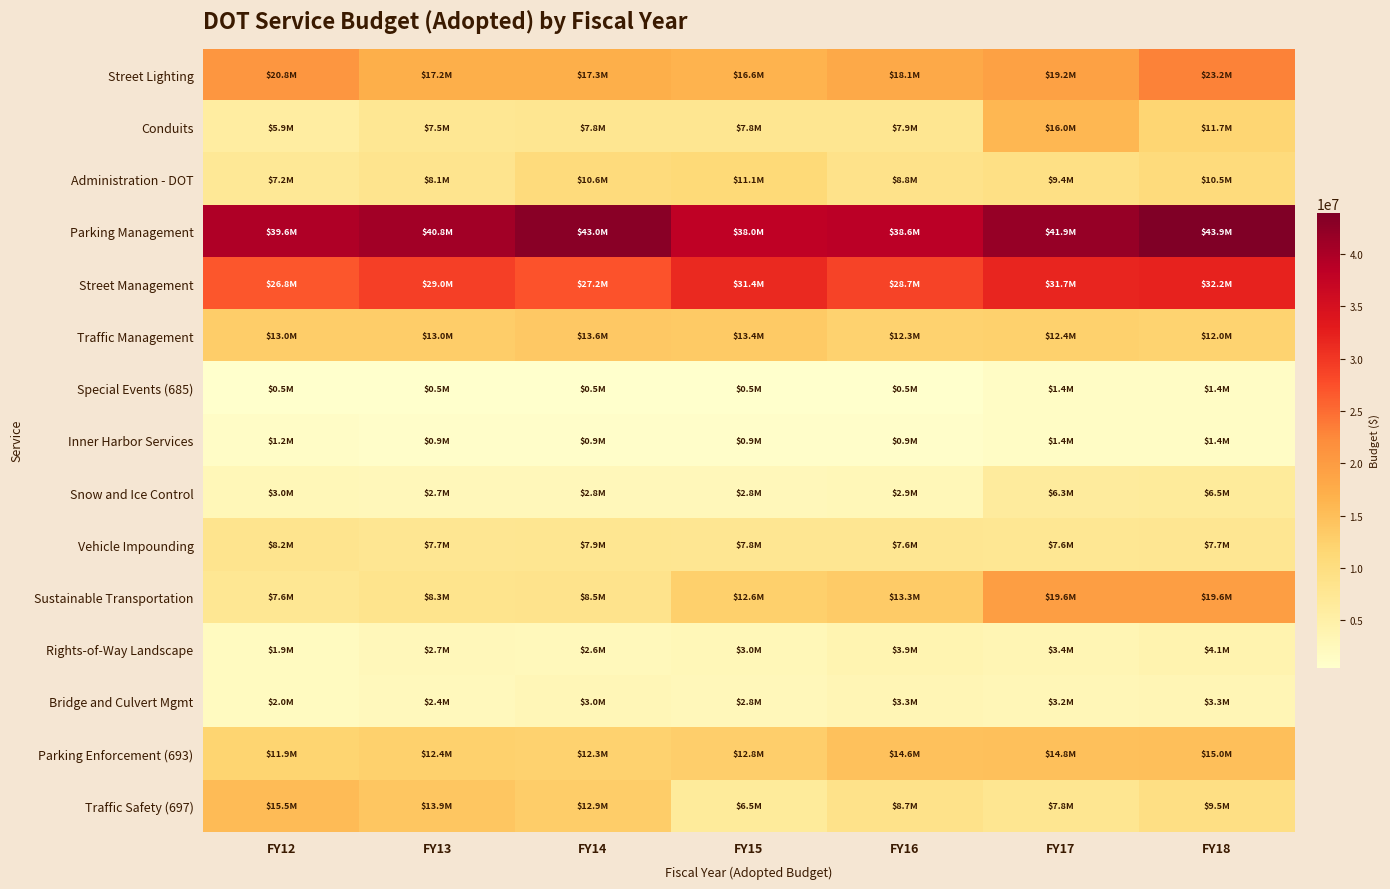

Count the number of categories in the chart.

7